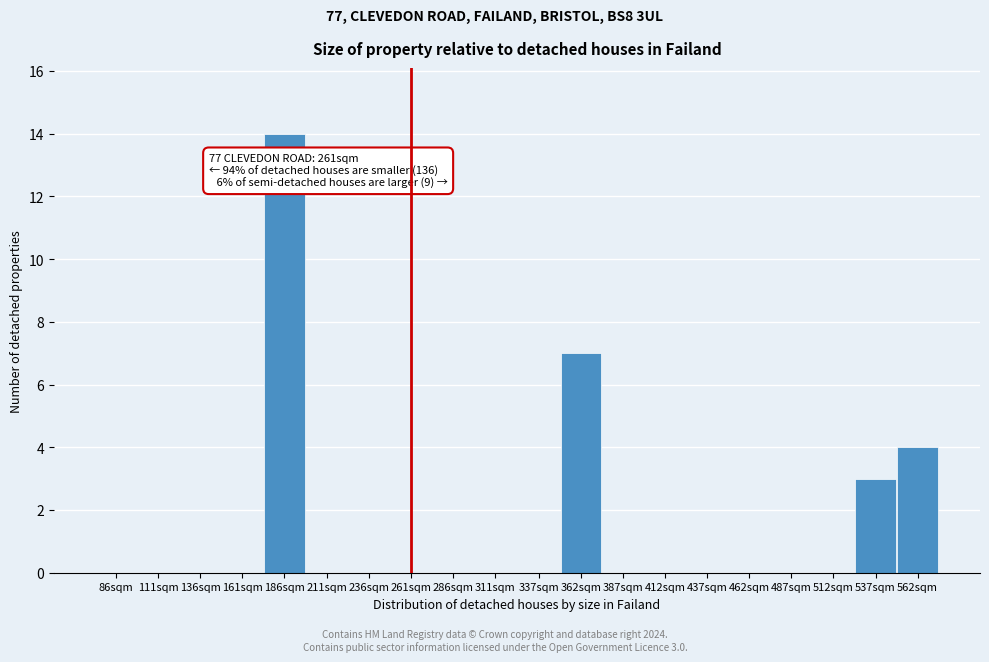

Reading left to right, what are all the values shown in this chart?

86sqm=0	111sqm=0	136sqm=0	161sqm=0	186sqm=14	211sqm=0	236sqm=0	261sqm=0	286sqm=0	311sqm=0	337sqm=0	362sqm=7	387sqm=0	412sqm=0	437sqm=0	462sqm=0	487sqm=0	512sqm=0	537sqm=3	562sqm=4